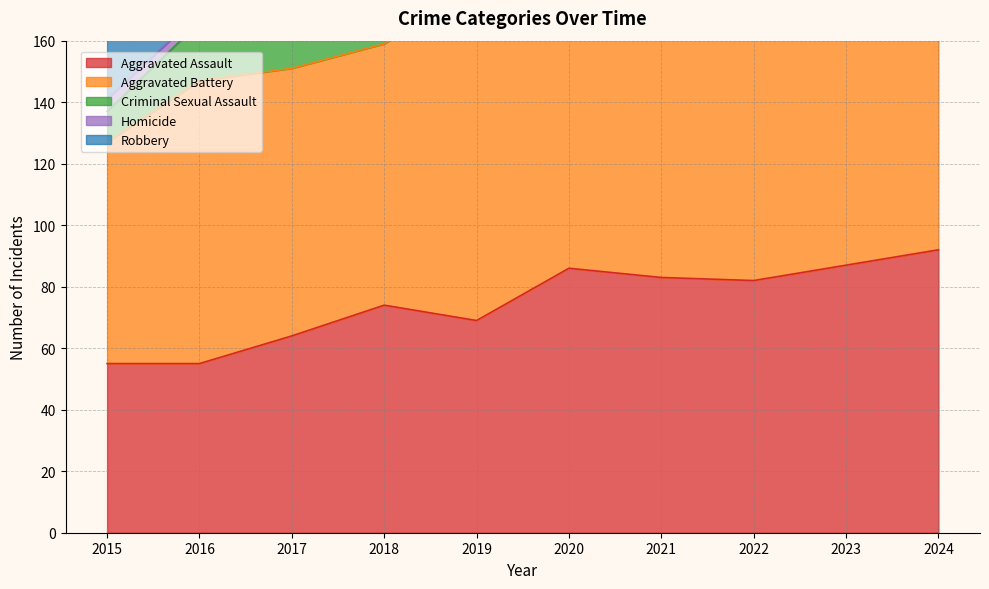

What is the sum of all Aggravated Assault values?

747